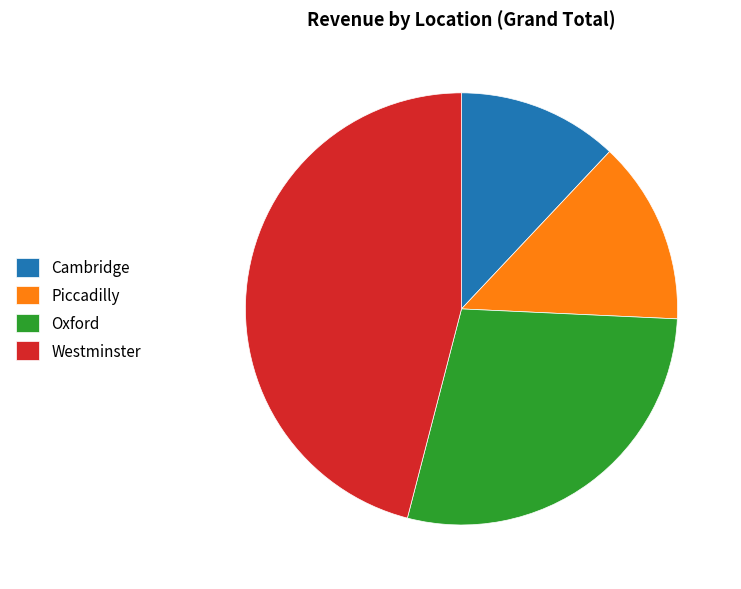

The Oxford slice represents 14% of the pie. True or false?

False